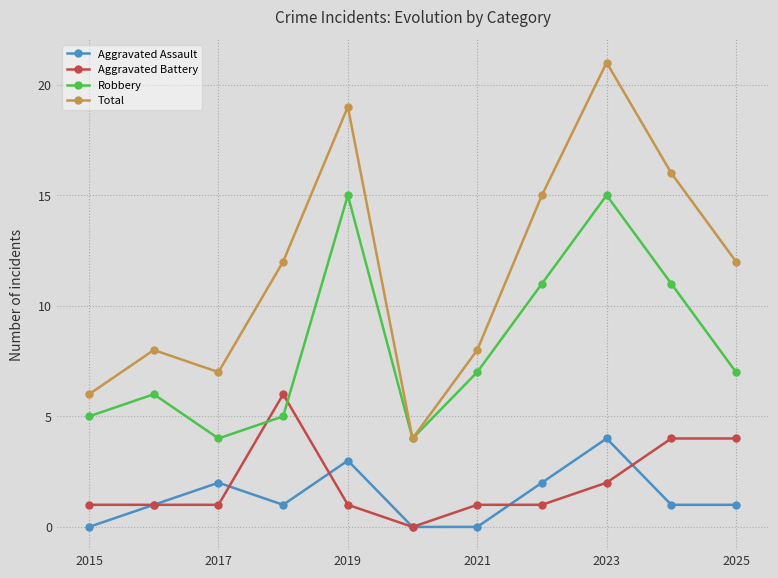

Reading left to right, transcribe all the data shown in this chart.

Aggravated Assault: 0	1	2	1	3	0	0	2	4	1	1
Aggravated Battery: 1	1	1	6	1	0	1	1	2	4	4
Robbery: 5	6	4	5	15	4	7	11	15	11	7
Total: 6	8	7	12	19	4	8	15	21	16	12